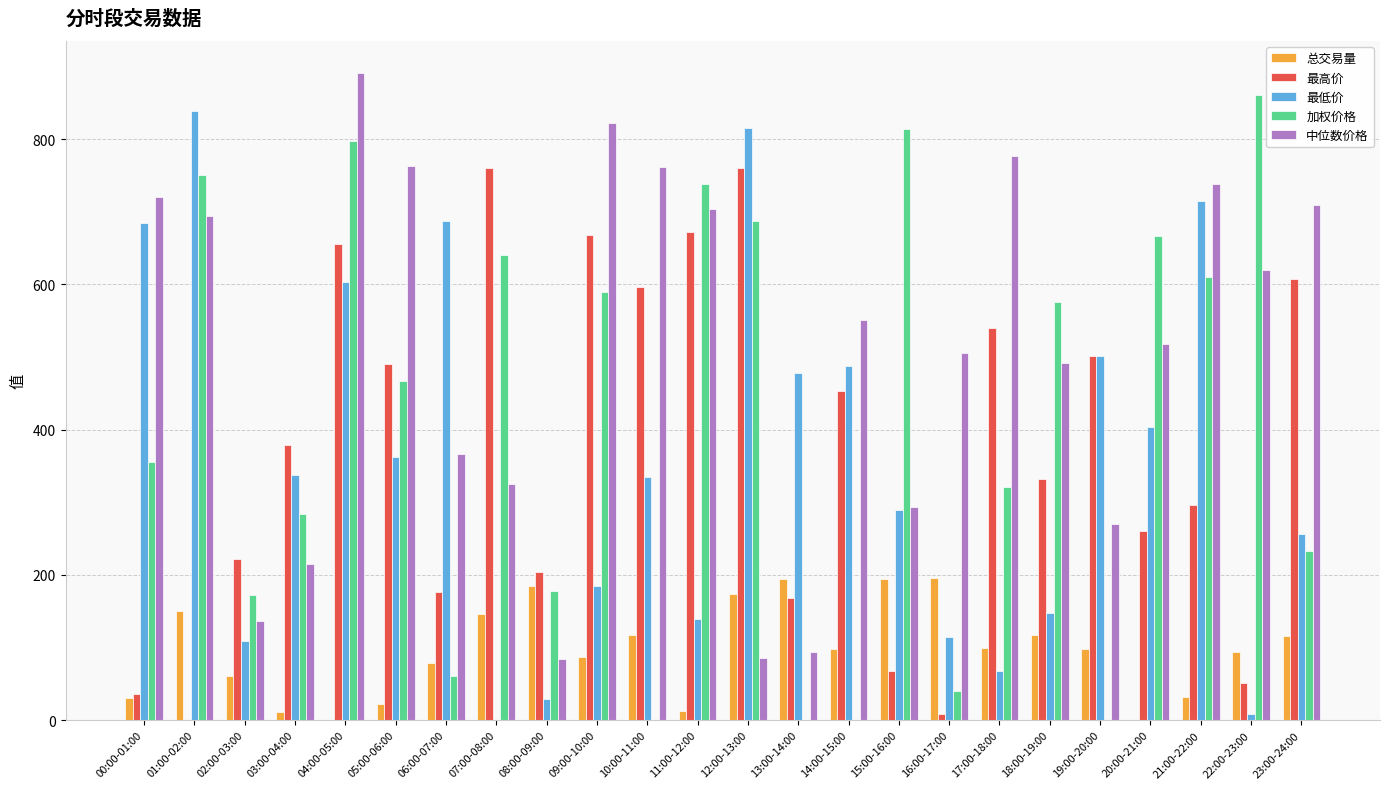

Which label corresponds to the largest value in the chart?

04:00-05:00